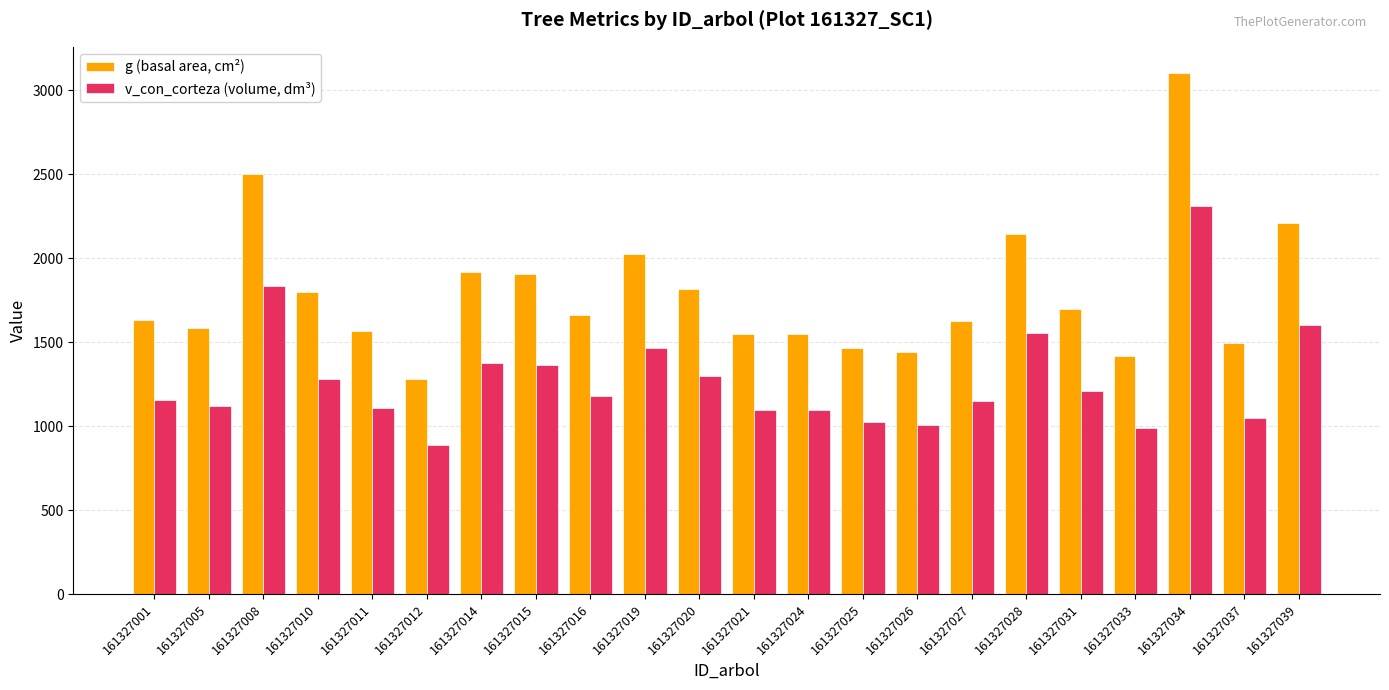

Rank the series at 161327005 from lowest to highest value.

v_con_corteza (volume, dm³), g (basal area, cm²)